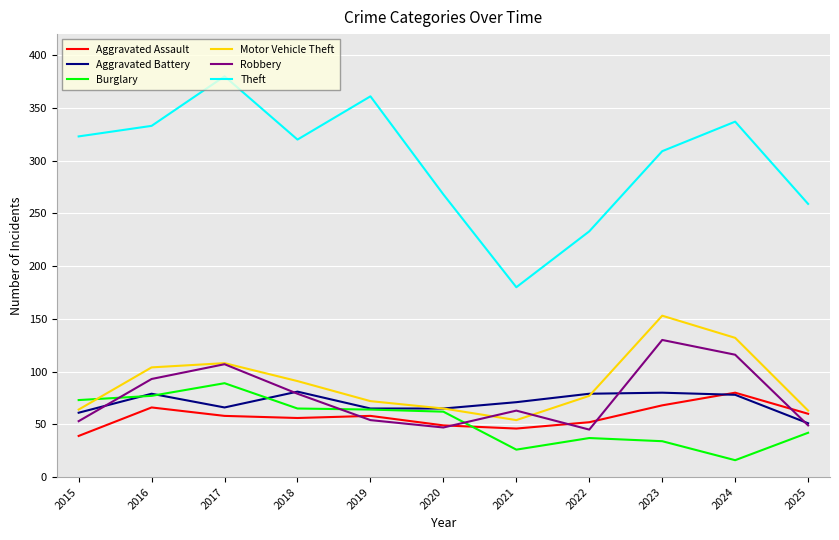

What is the difference between the Theft values at 2018 and 2019?

41